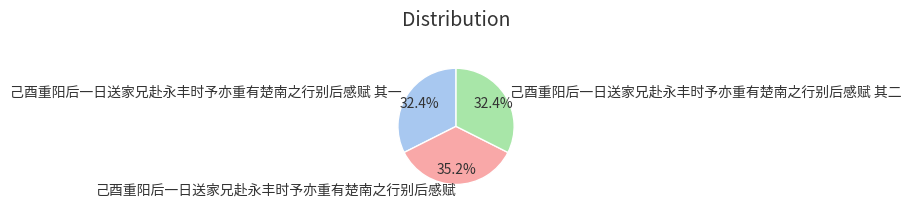

Approximately how many times larger is the value at 己酉重阳后一日送家兄赴永丰时予亦重有楚南之行别后感赋 其一 compared to 己酉重阳后一日送家兄赴永丰时予亦重有楚南之行别后感赋?

0.9